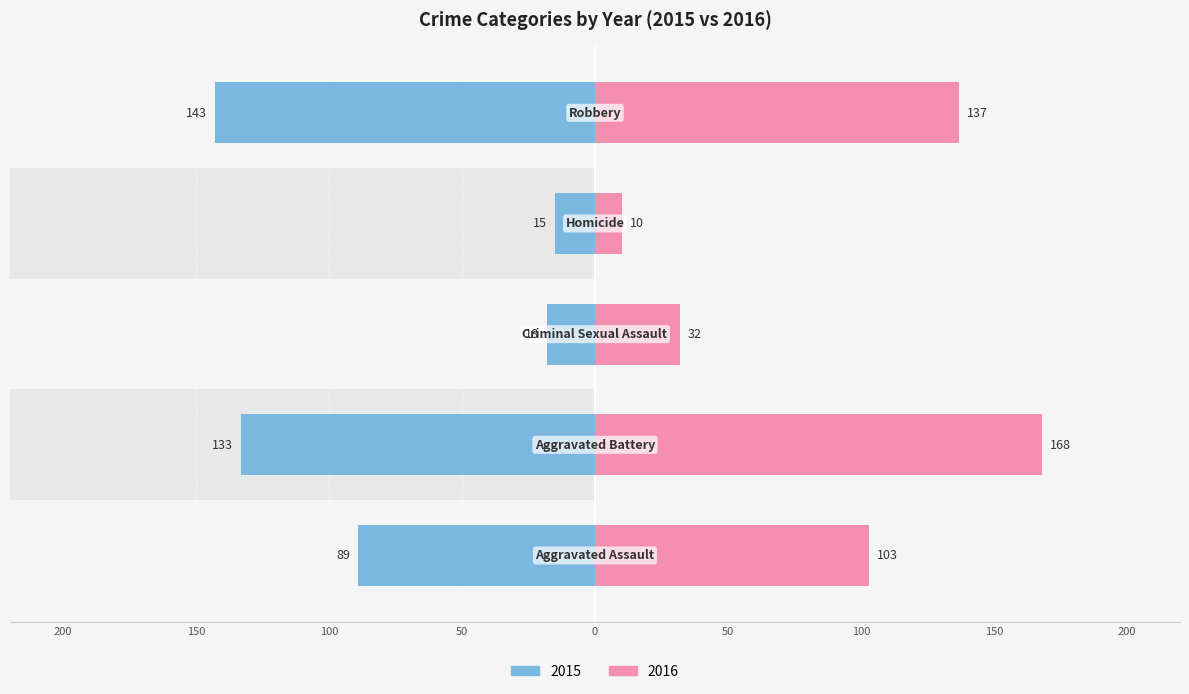

What is the label of the 5th bar from the left?

Robbery